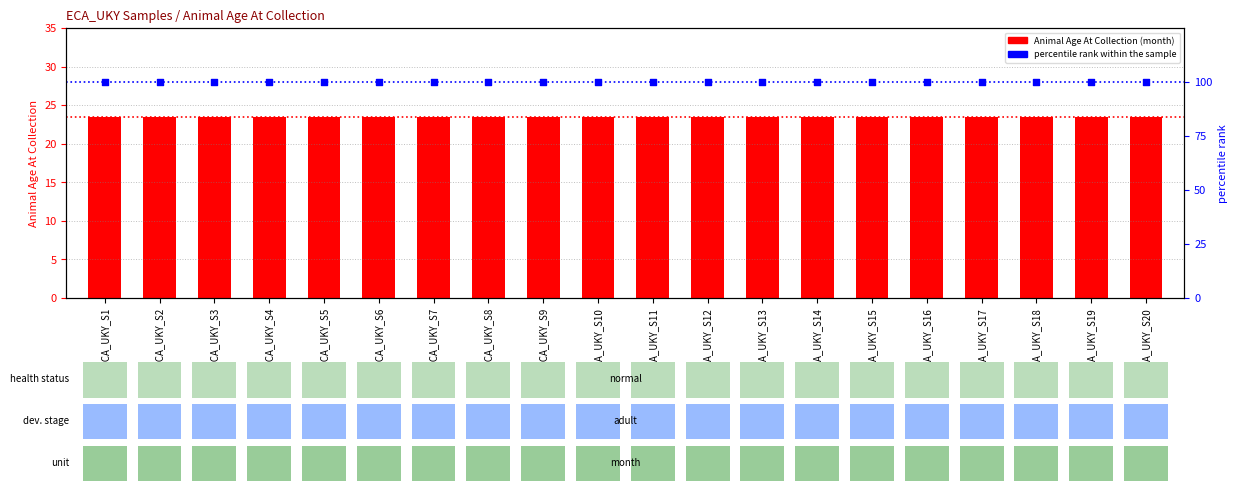

Which series reaches the maximum Y coordinate?

percentile rank within the sample